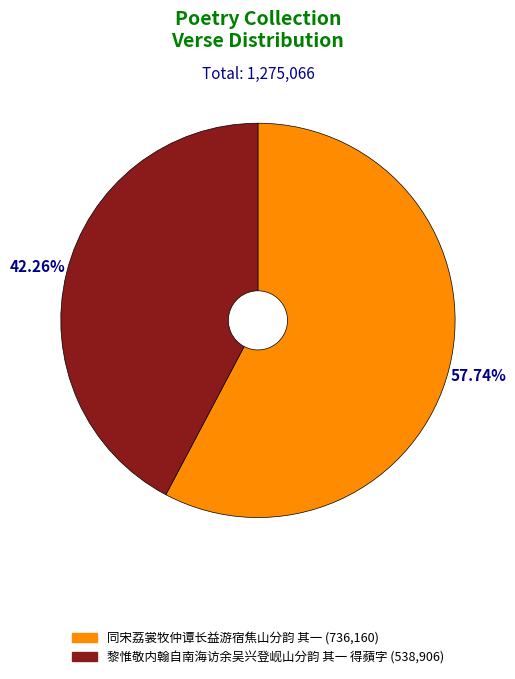

The 同宋荔裳牧仲谭长益游宿焦山分韵 其一 slice represents 64% of the pie. True or false?

False